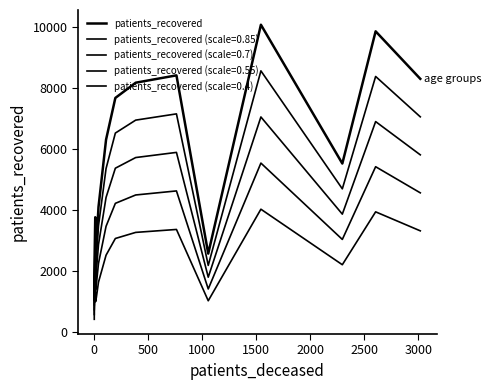

True or false: the data shows 1003 at 1000.

False